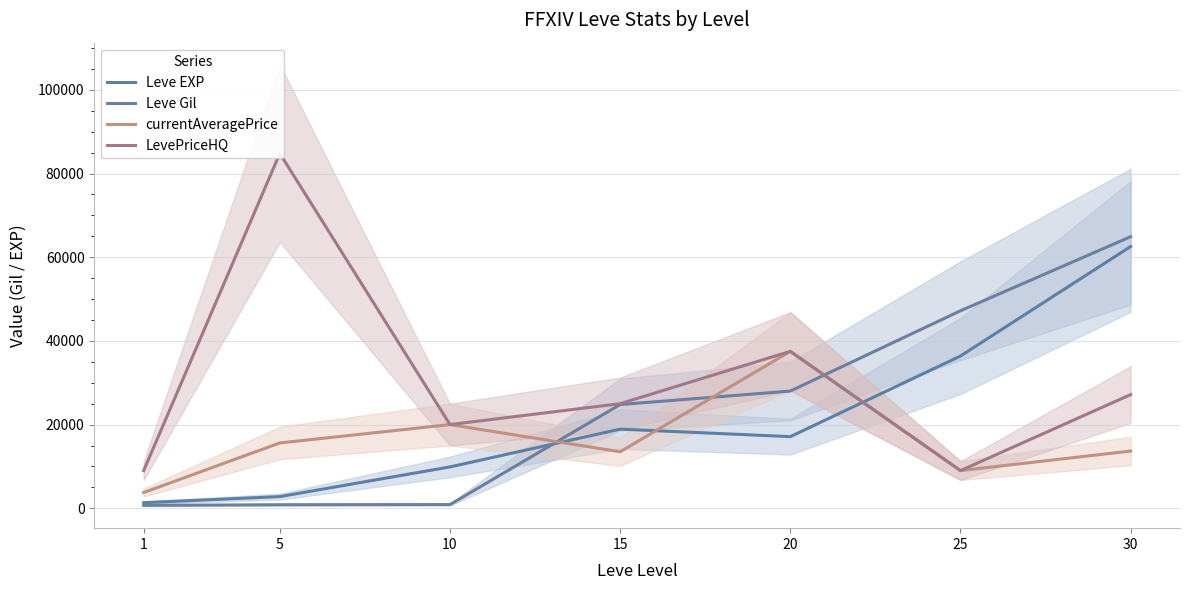

True or false: Leve Gil has more than 0 points higher than both neighbors.

False